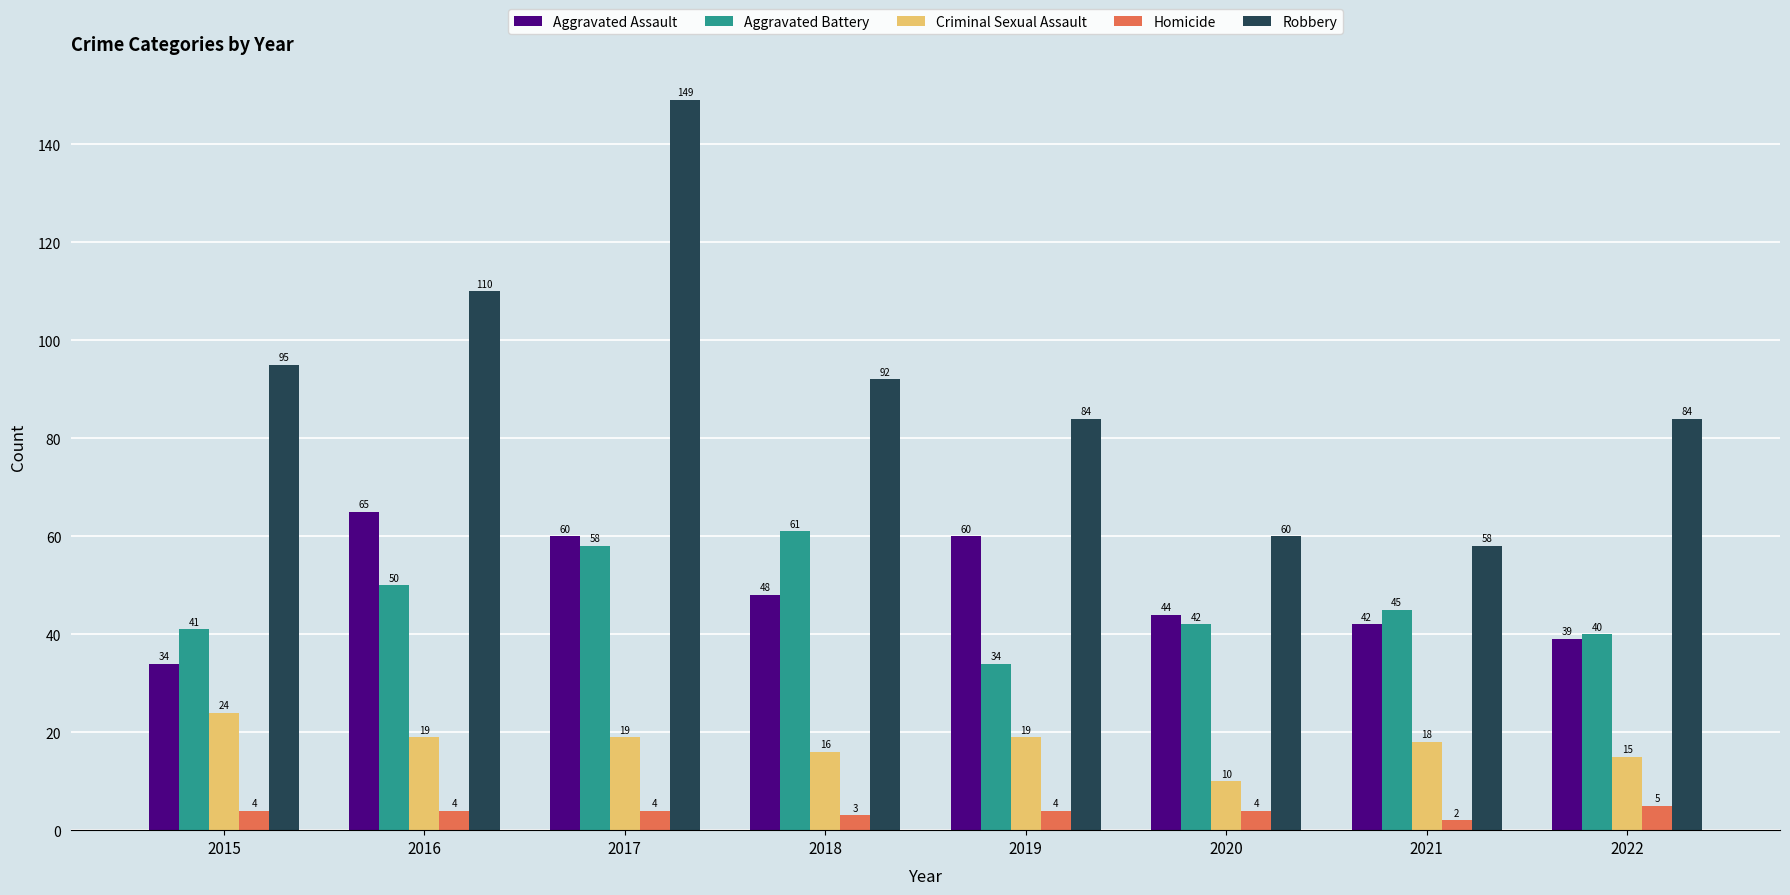

Which category has the highest value in the Homicide series?

2022